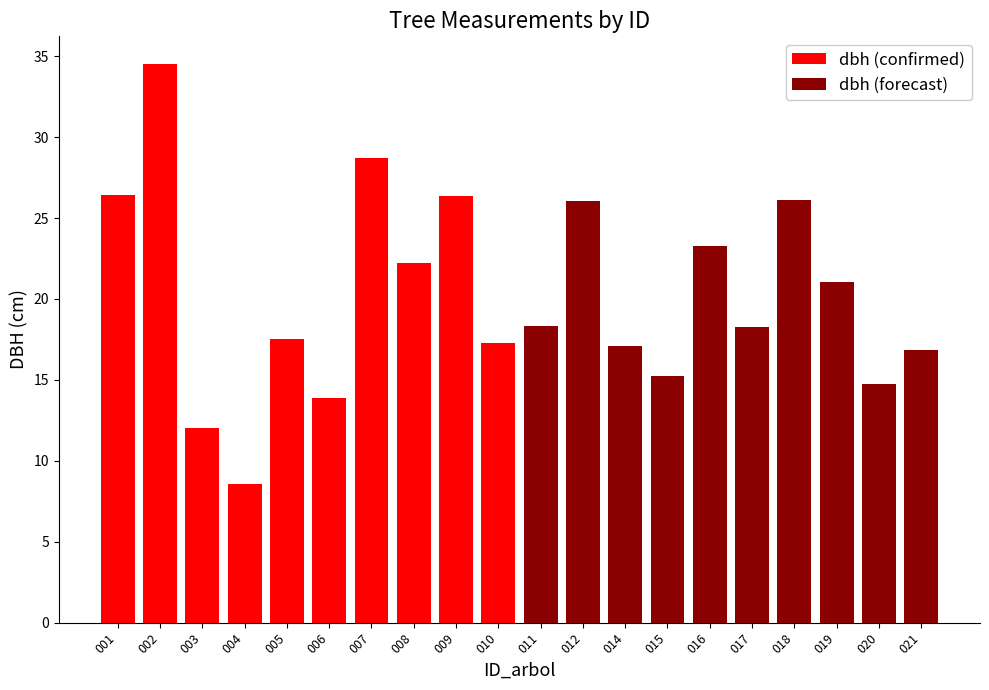

What is the average value of the dbh (confirmed) series?

20.8